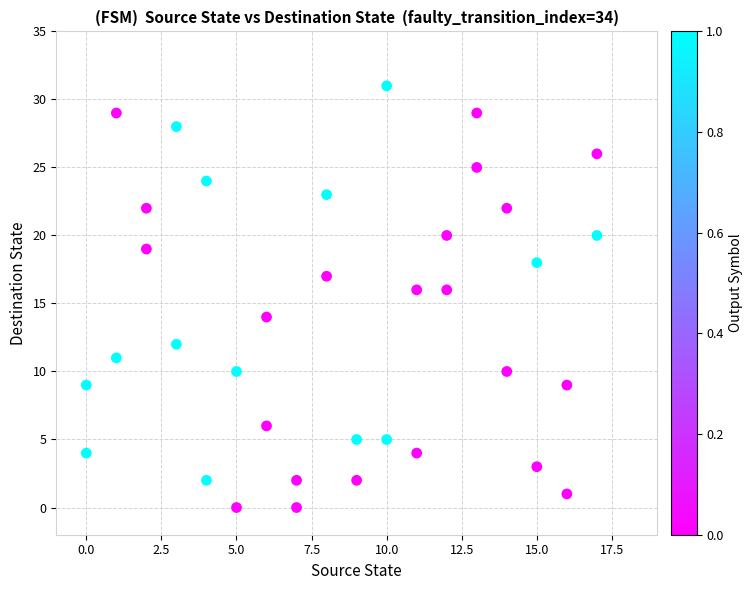

What is the range of Y values (max minus min)?

31